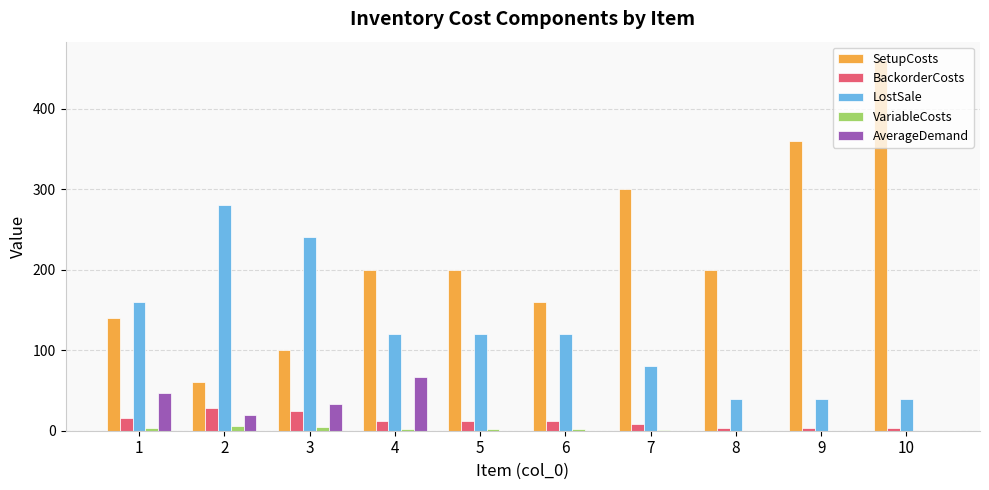

The LostSale series shows 19.1 at 7. True or false?

False